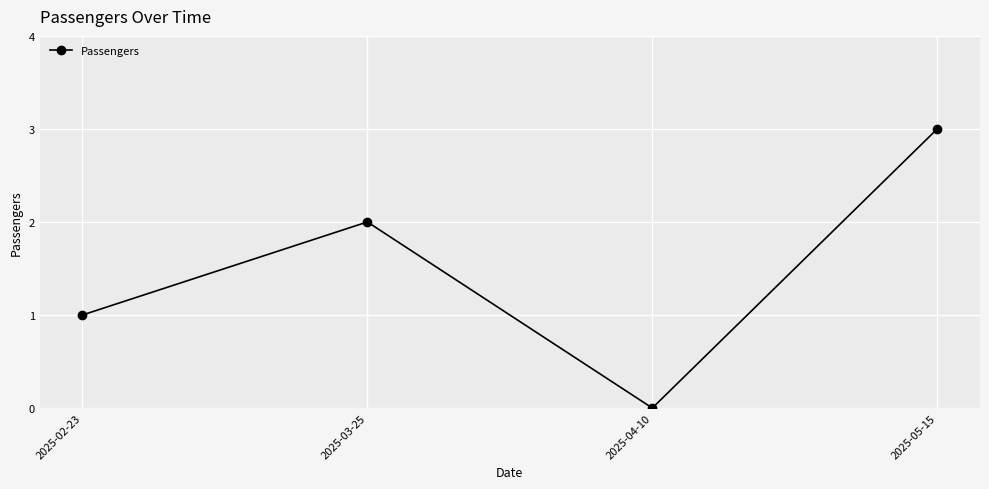

What is the sum of all values?

6